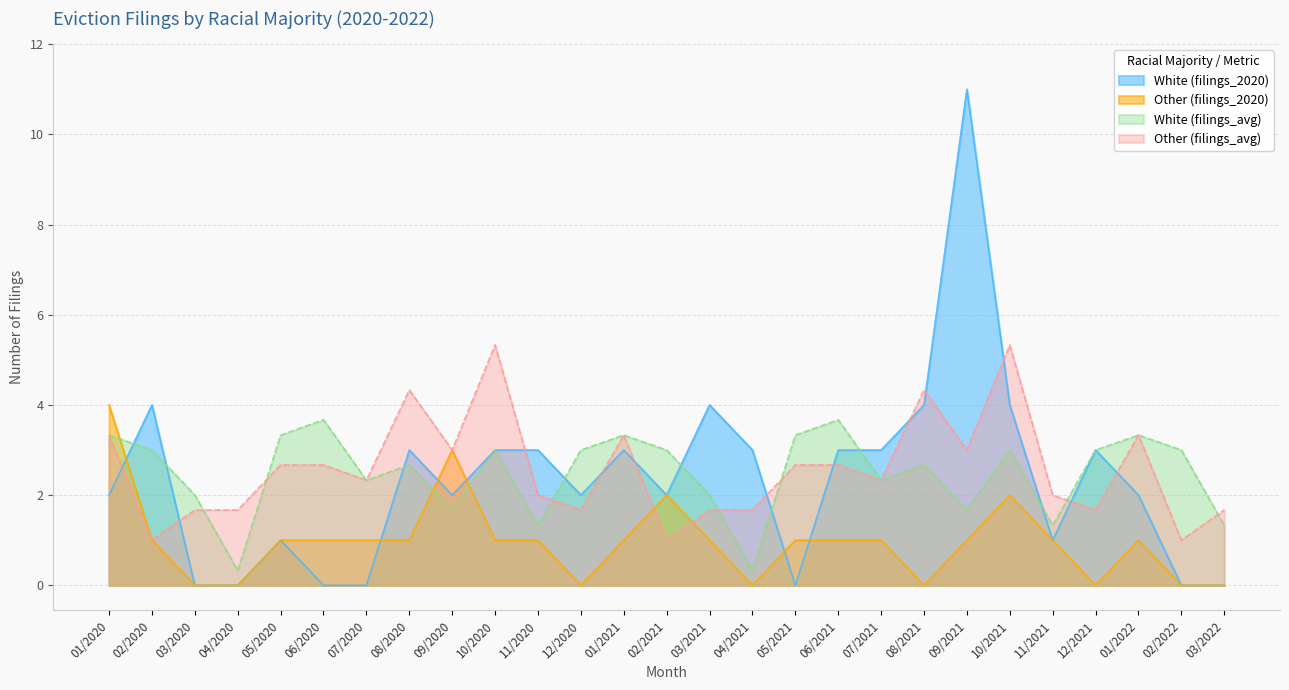

Which series ends up on top after the final intersection of Other and White?

White